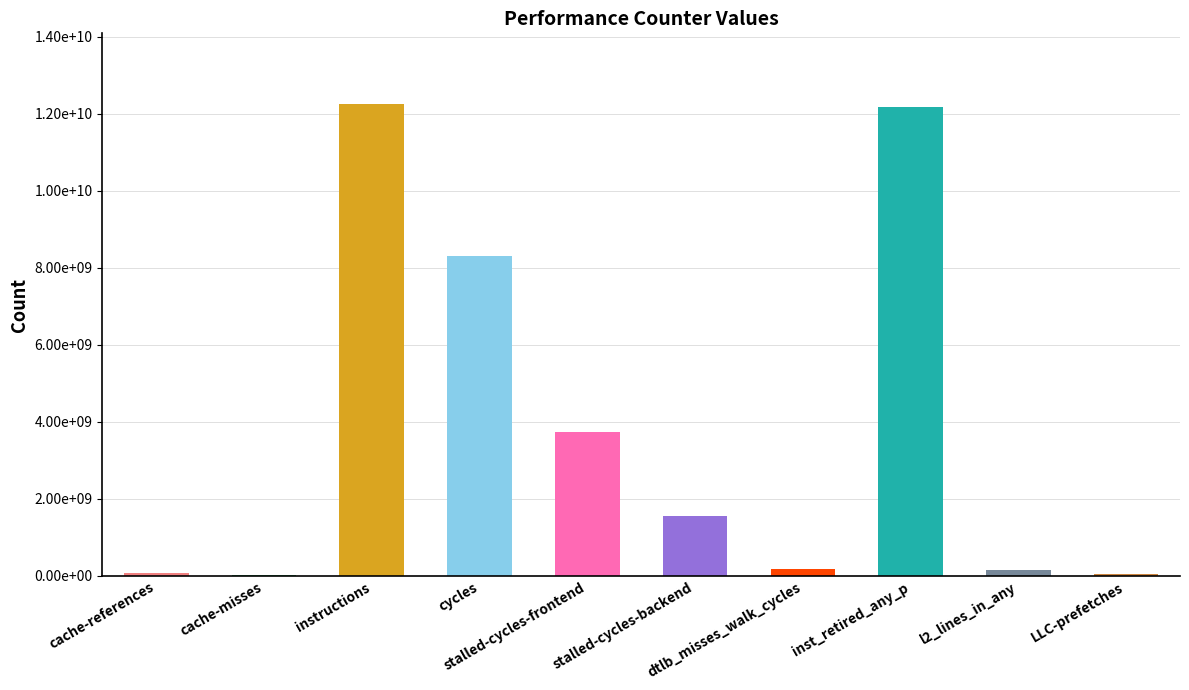

Rank the categories by value from lowest to highest.

cache-misses, LLC-prefetches, cache-references, l2_lines_in_any, dtlb_misses_walk_cycles, stalled-cycles-backend, stalled-cycles-frontend, cycles, inst_retired_any_p, instructions